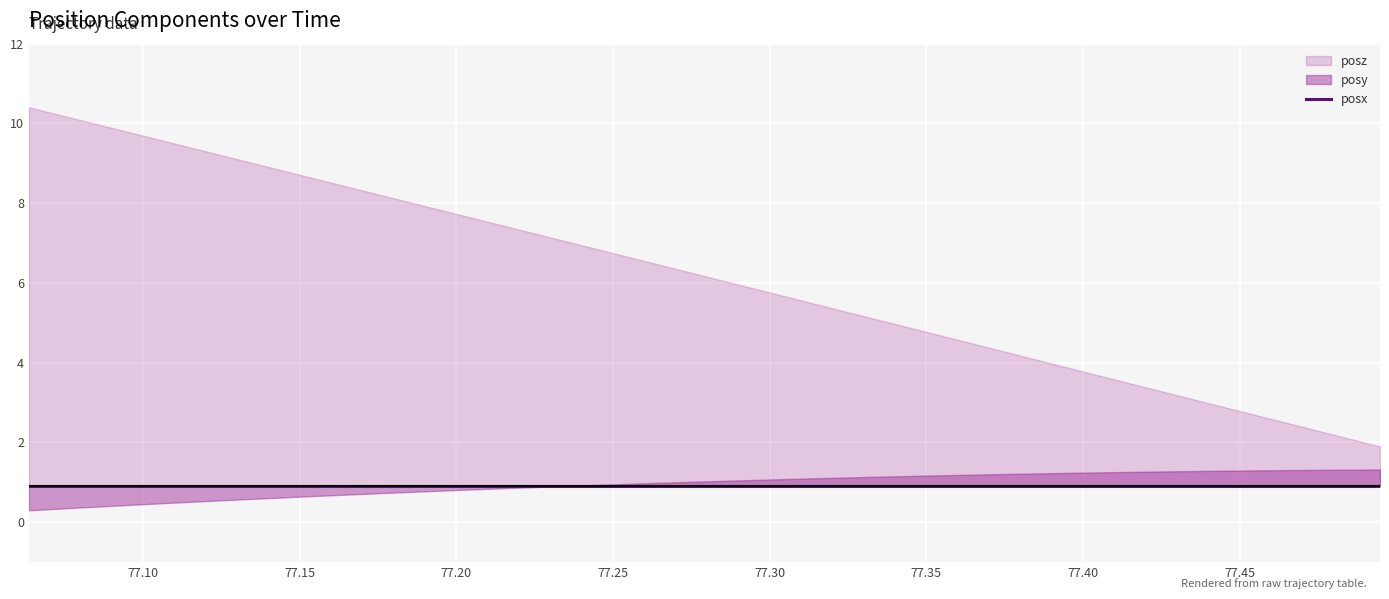

What is the greatest value displayed?

10.4